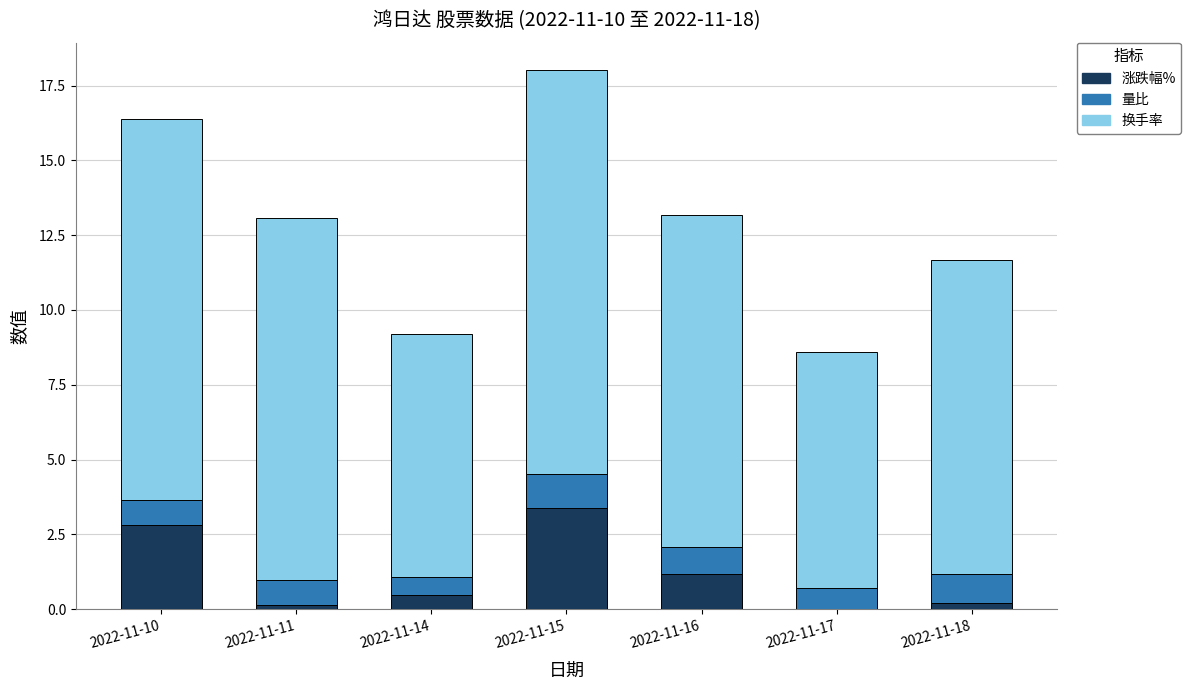

At which category is the sum across all series the highest?

2022-11-15